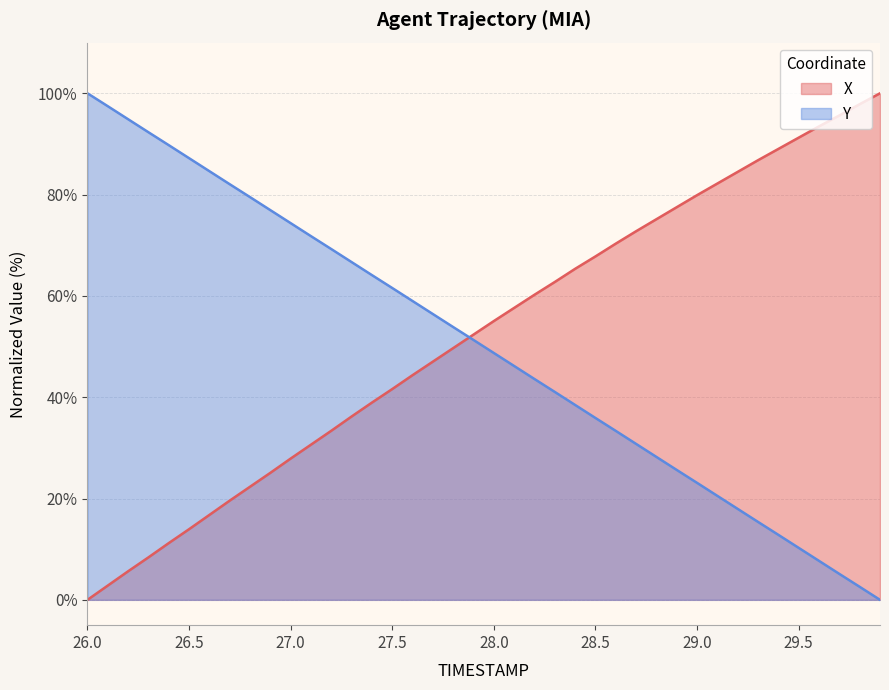

Which series ends up on top after the final intersection of Y and X?

X